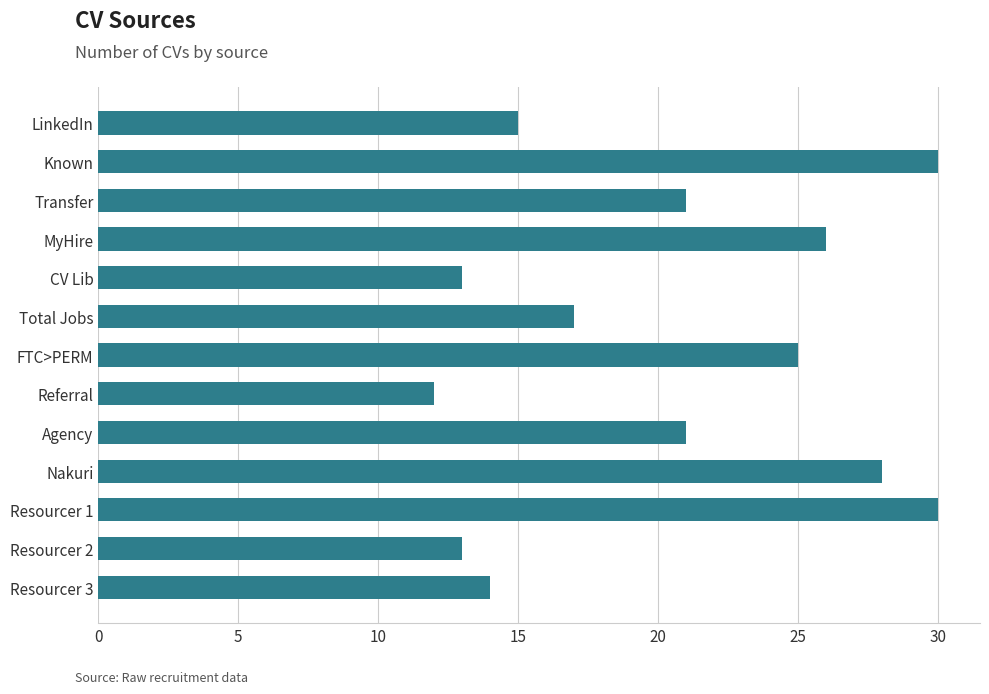

Reading bottom to top, list all the values displayed in this chart.

Resourcer 3=14	Resourcer 2=13	Resourcer 1=30	Nakuri=28	Agency=21	Referral=12	FTC>PERM=25	Total Jobs=17	CV Lib=13	MyHire=26	Transfer=21	Known=30	LinkedIn=15